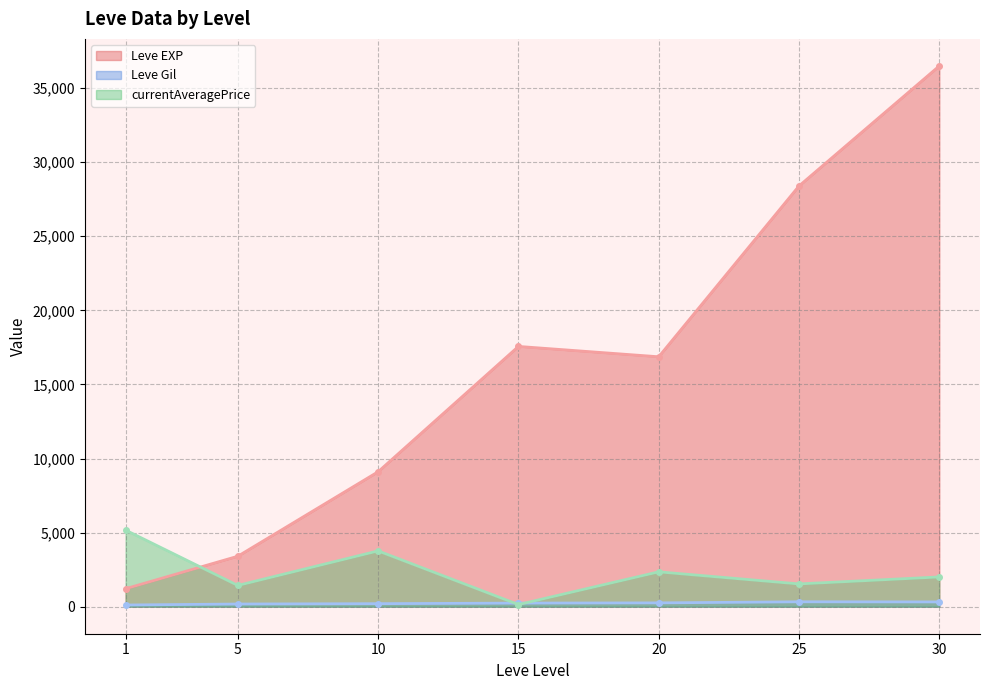

What is the sum of the currentAveragePrice values at 5 and 1?

6601.0